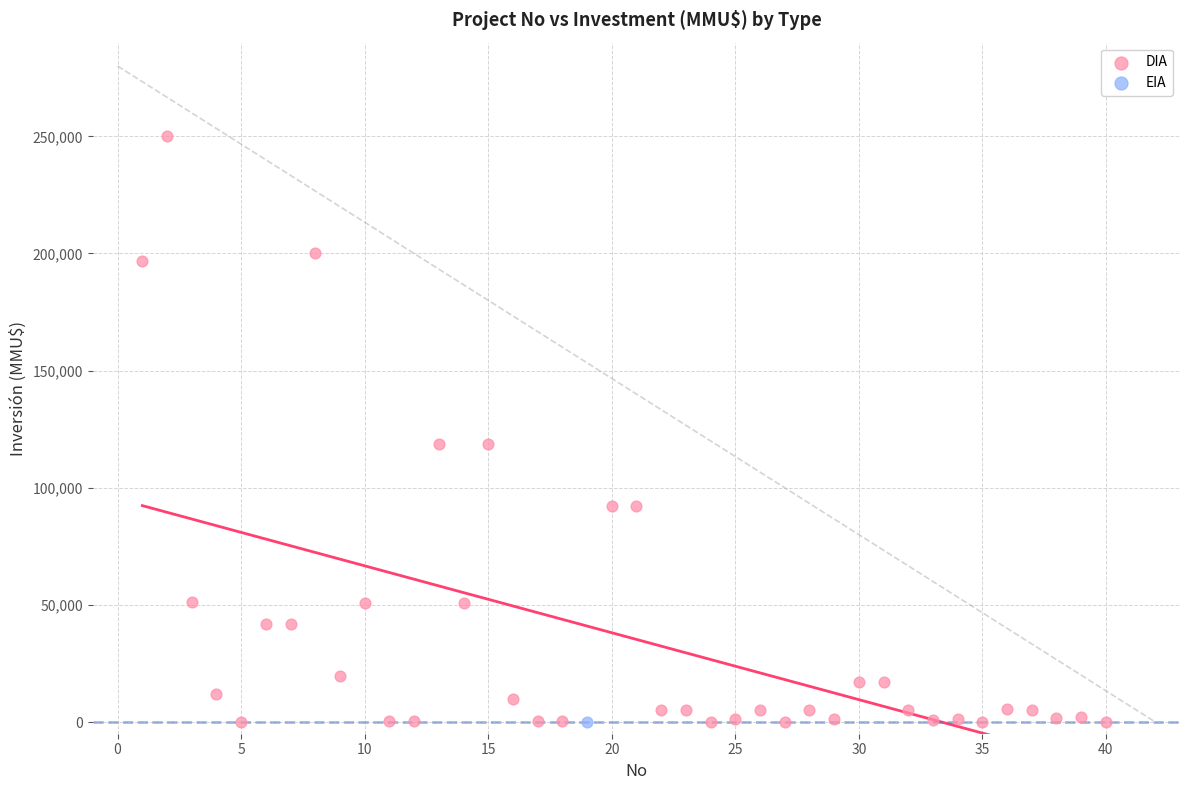

What are all the series names shown in the legend?

DIA, EIA